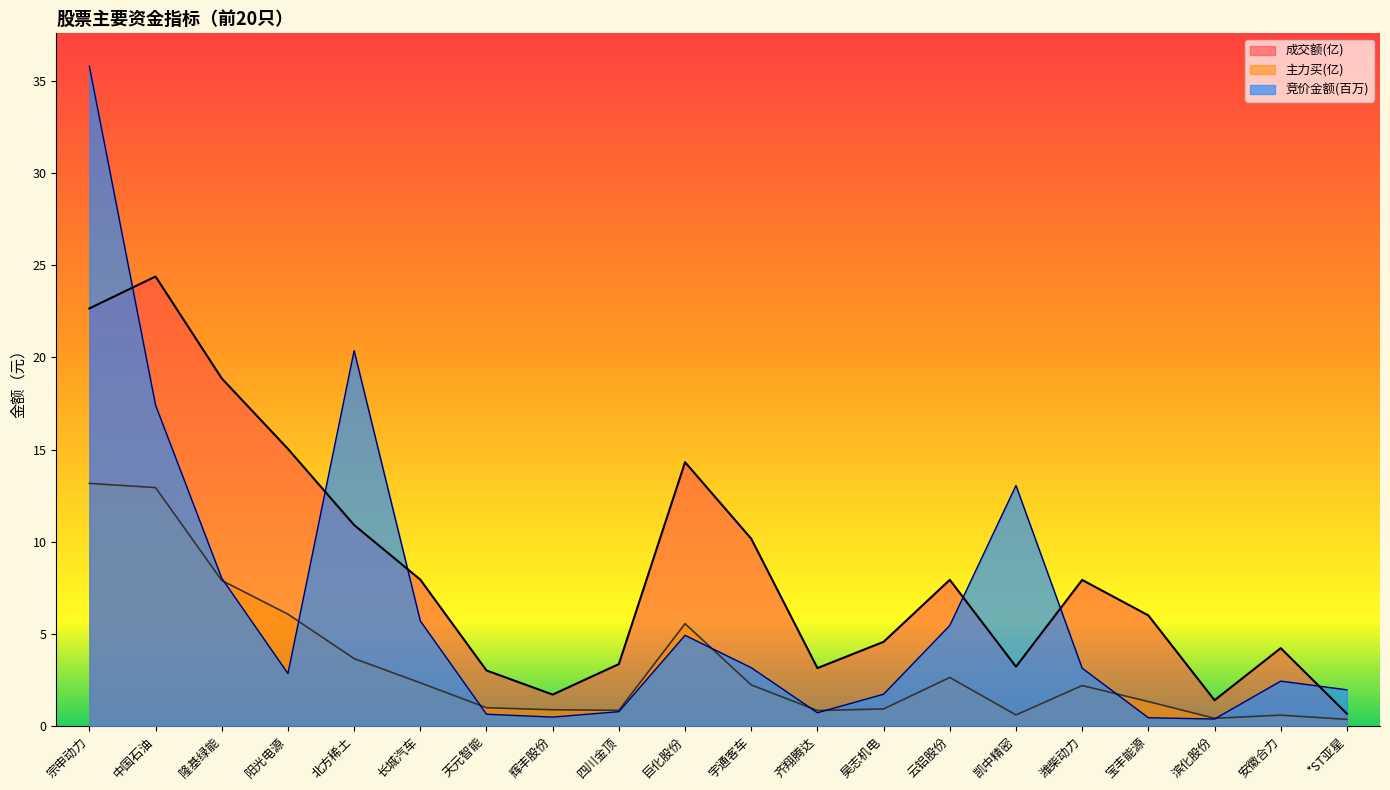

At which label does 竞价金额 first exceed 3?

宗申动力